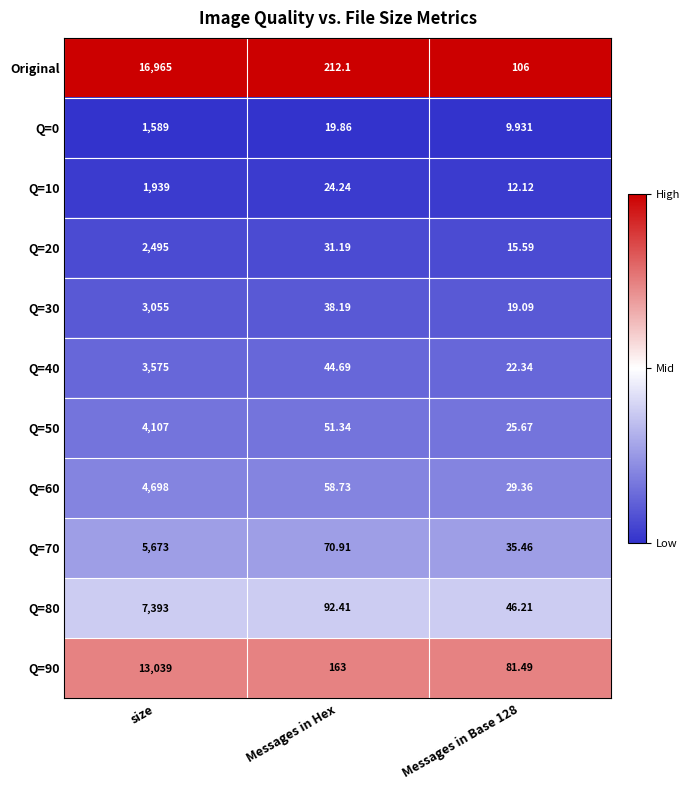

Which series has the largest range (max minus min)?

Original